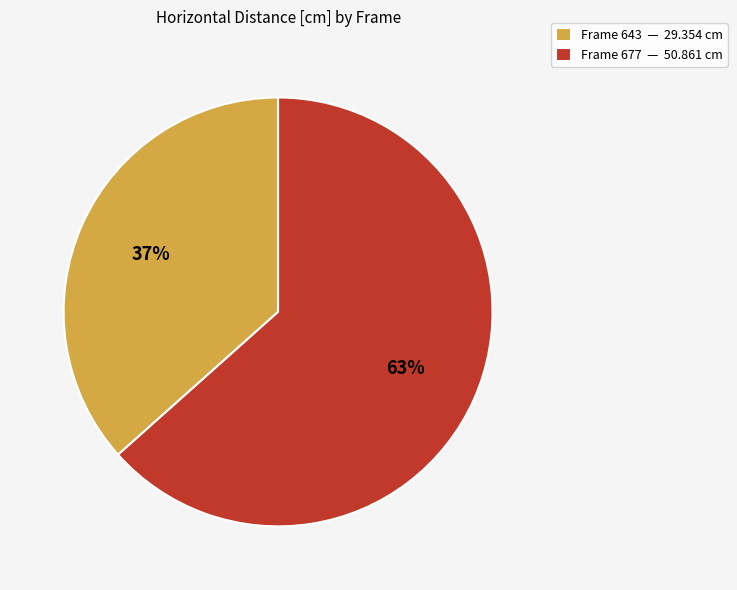

Is the sum of Frame 677 — 50.861 cm and Frame 643 — 29.354 cm greater than half?

Yes